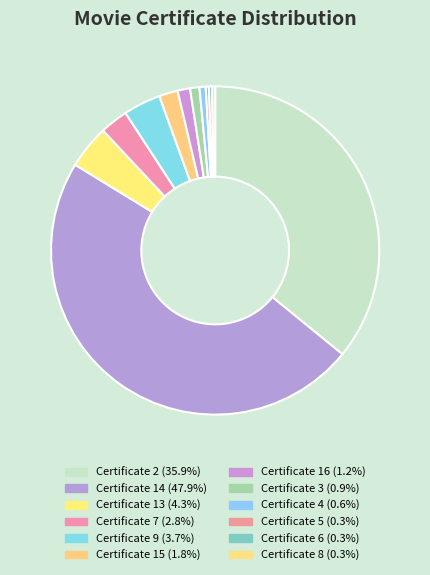

Is there a majority slice in this chart?

No